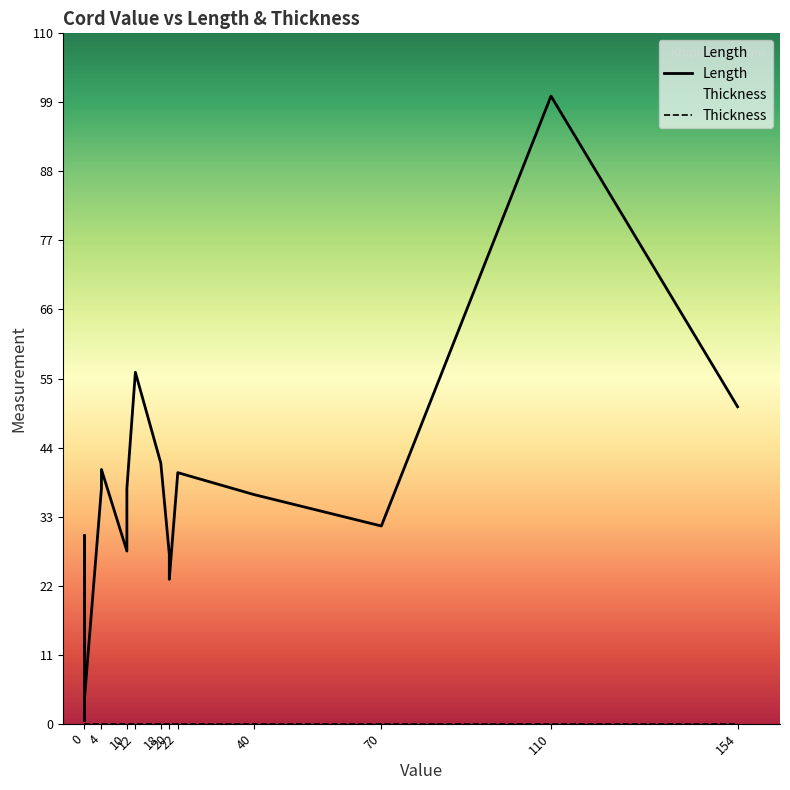

What is the lowest value of the Length series?

0.5